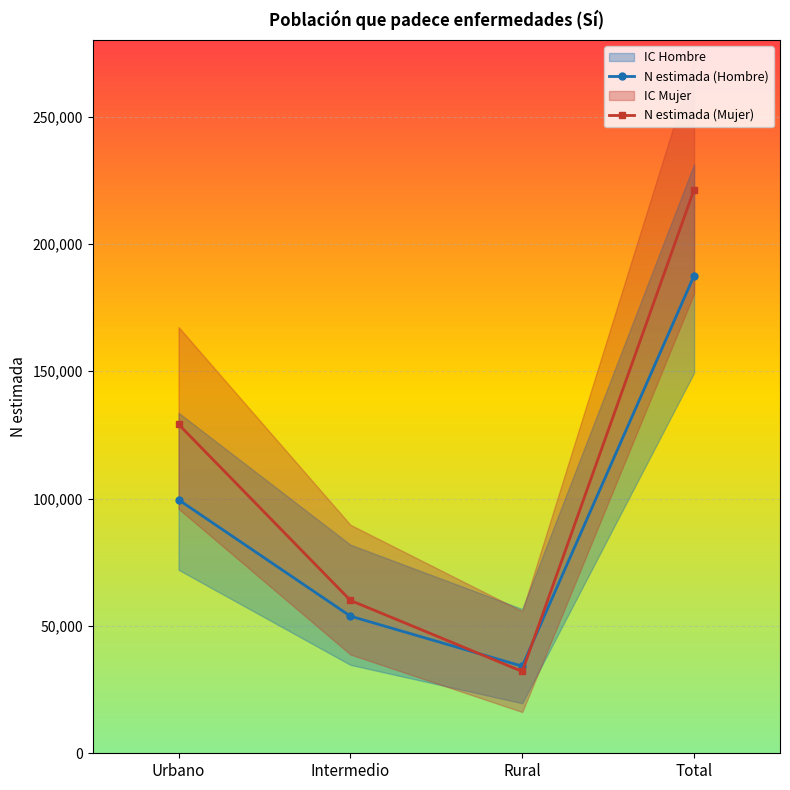

What is the label of the 4th point from the right?

Urbano